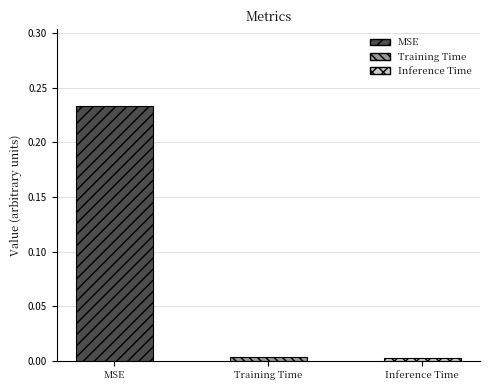

Rank the categories by value from lowest to highest.

Inference Time, Training Time, MSE